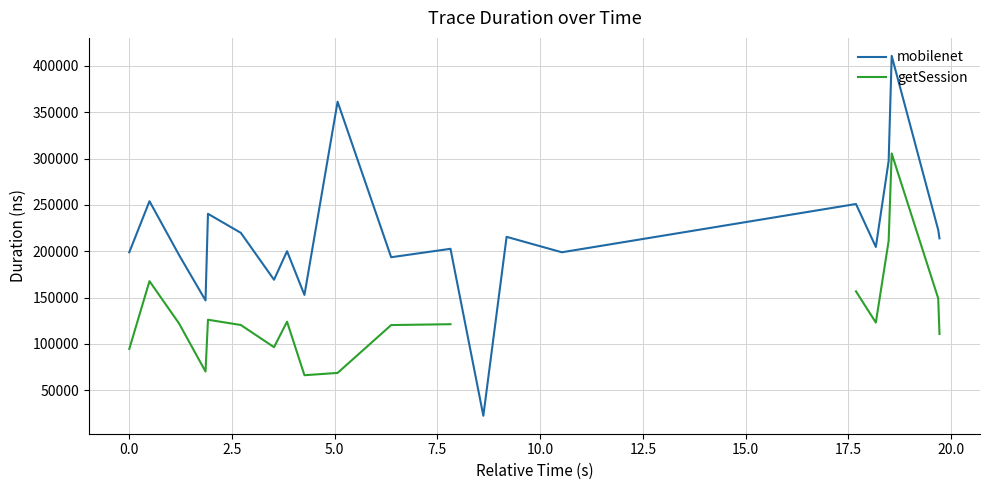

What is the difference between the second highest and minimum values in the getSession series?

144981.0